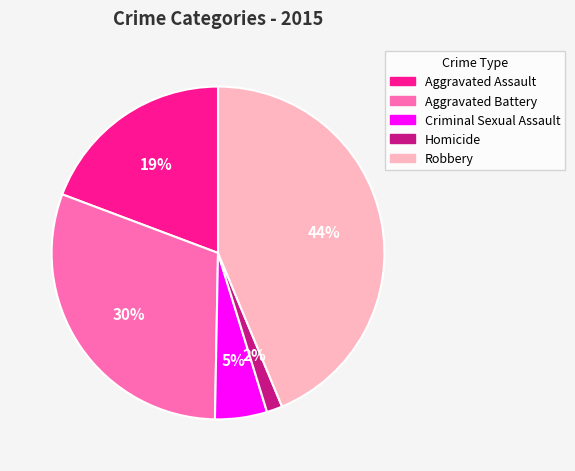

To the nearest percent, what is the average slice percentage?

20%